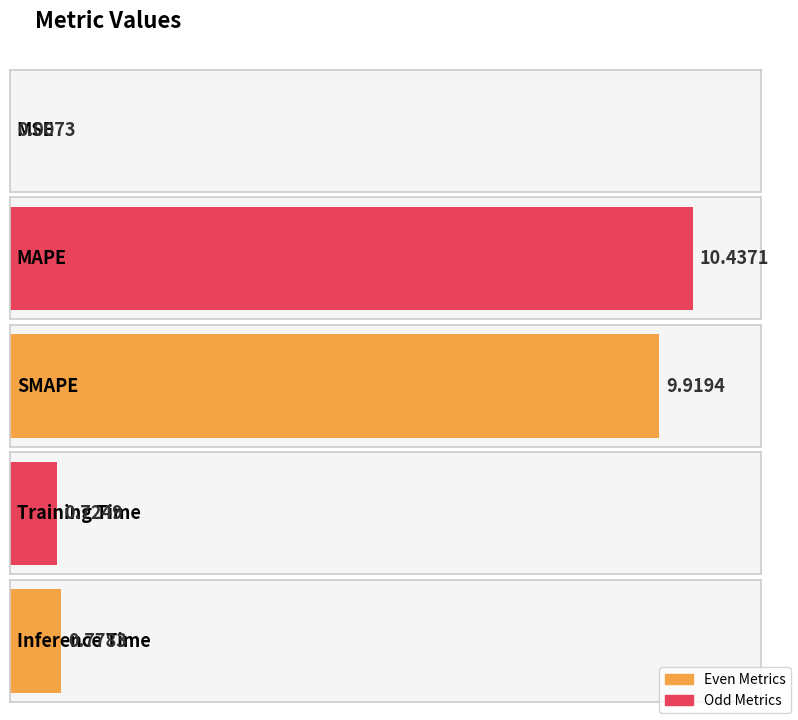

Rank the categories by value from lowest to highest.

MSE, Training Time, Inference Time, SMAPE, MAPE